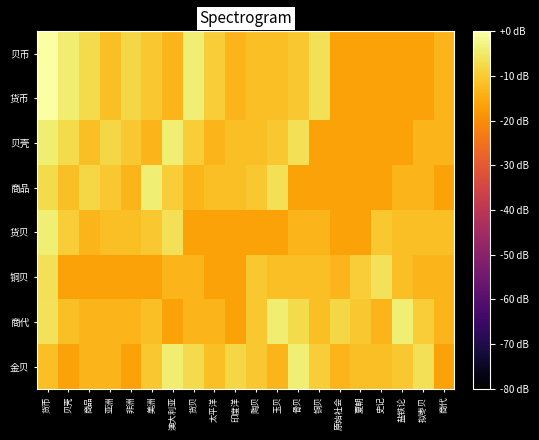

At how many categories does at least one series exceed -14?

20